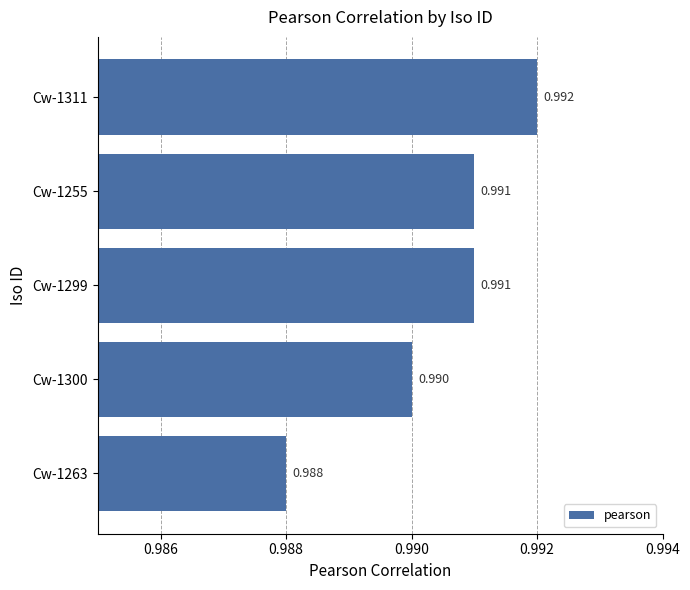

Which label corresponds to the largest value in the chart?

Cw-1311